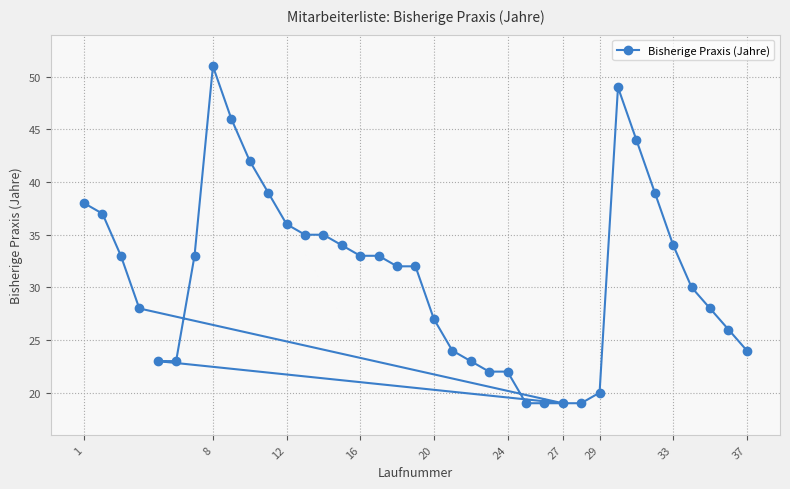

The value at 1 is 17. True or false?

False